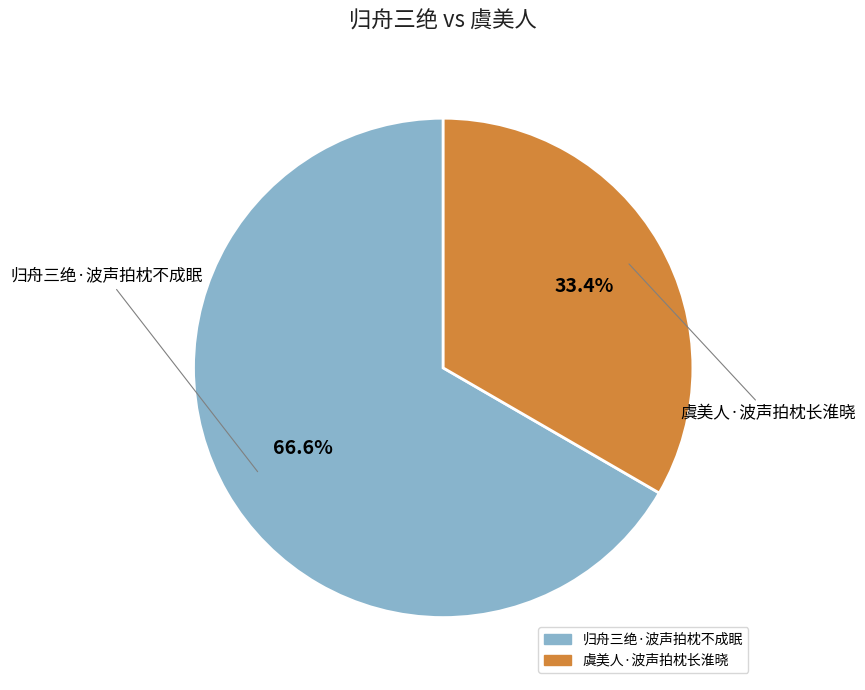

Is the sum of 归舟三绝·波声拍枕不成眠 and 虞美人·波声拍枕长淮晓 greater than half?

Yes